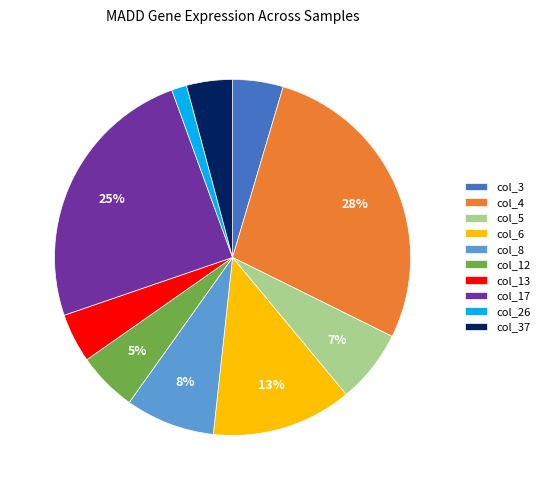

What percentage is the col_26 slice, to the nearest percent?

1%